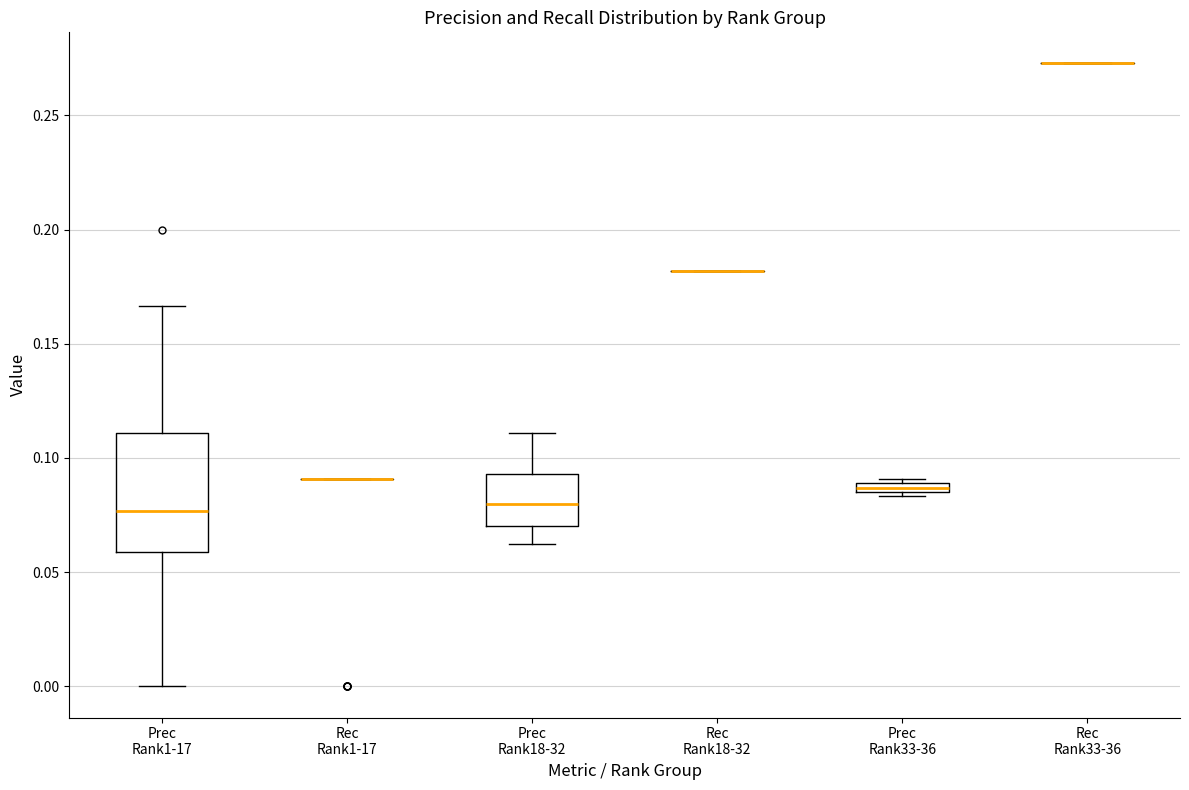

Comparing the boxes themselves (not the whiskers), which one is the tallest?

Prec Rank1-17